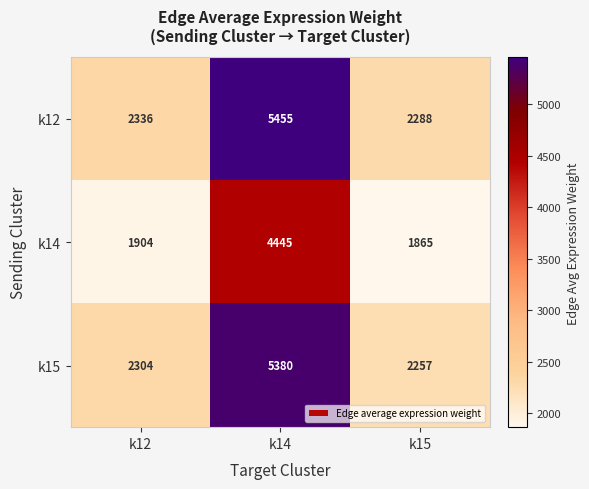

Count the number of data series in this chart.

3